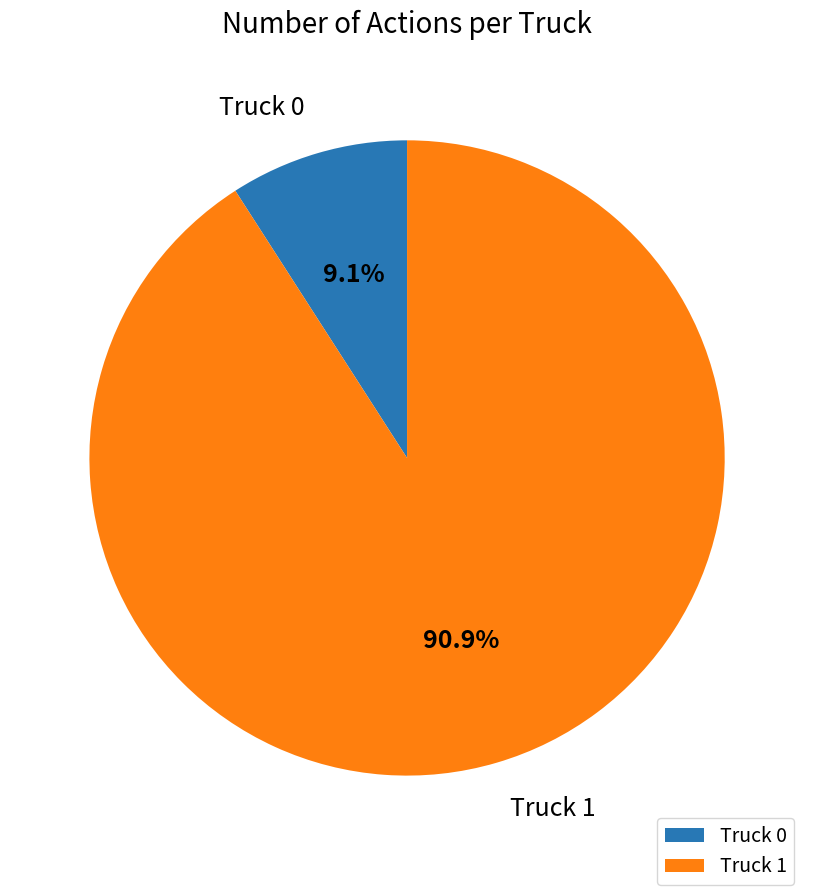

What is the ratio of the value at Truck 1 to the value at Truck 0?

10.0